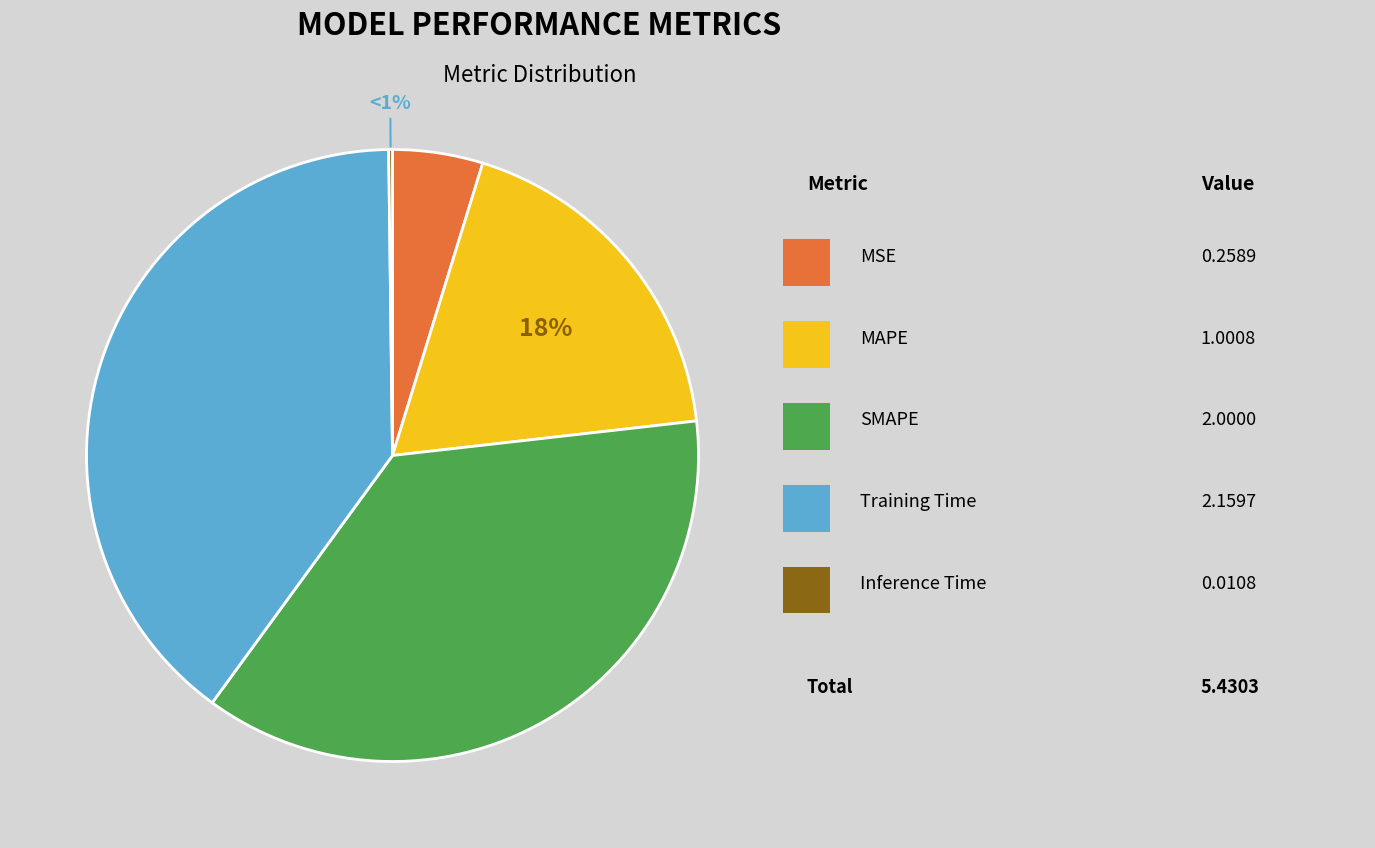

Count the number of slices in the pie.

5